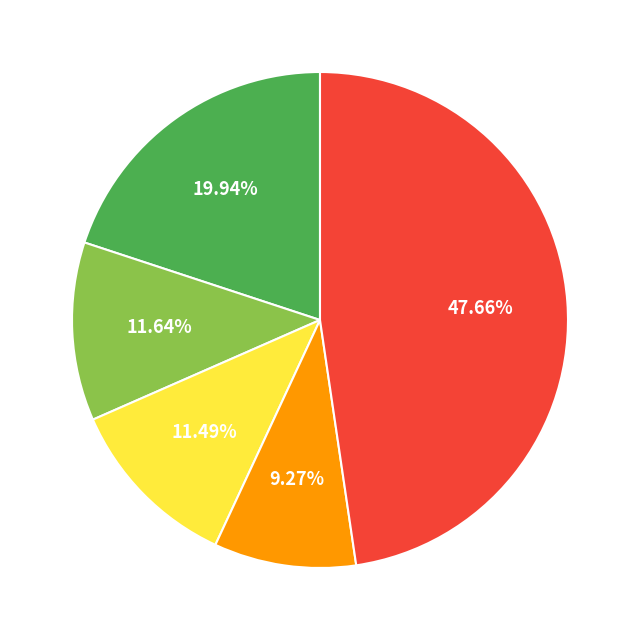

Is there a majority slice in this chart?

No